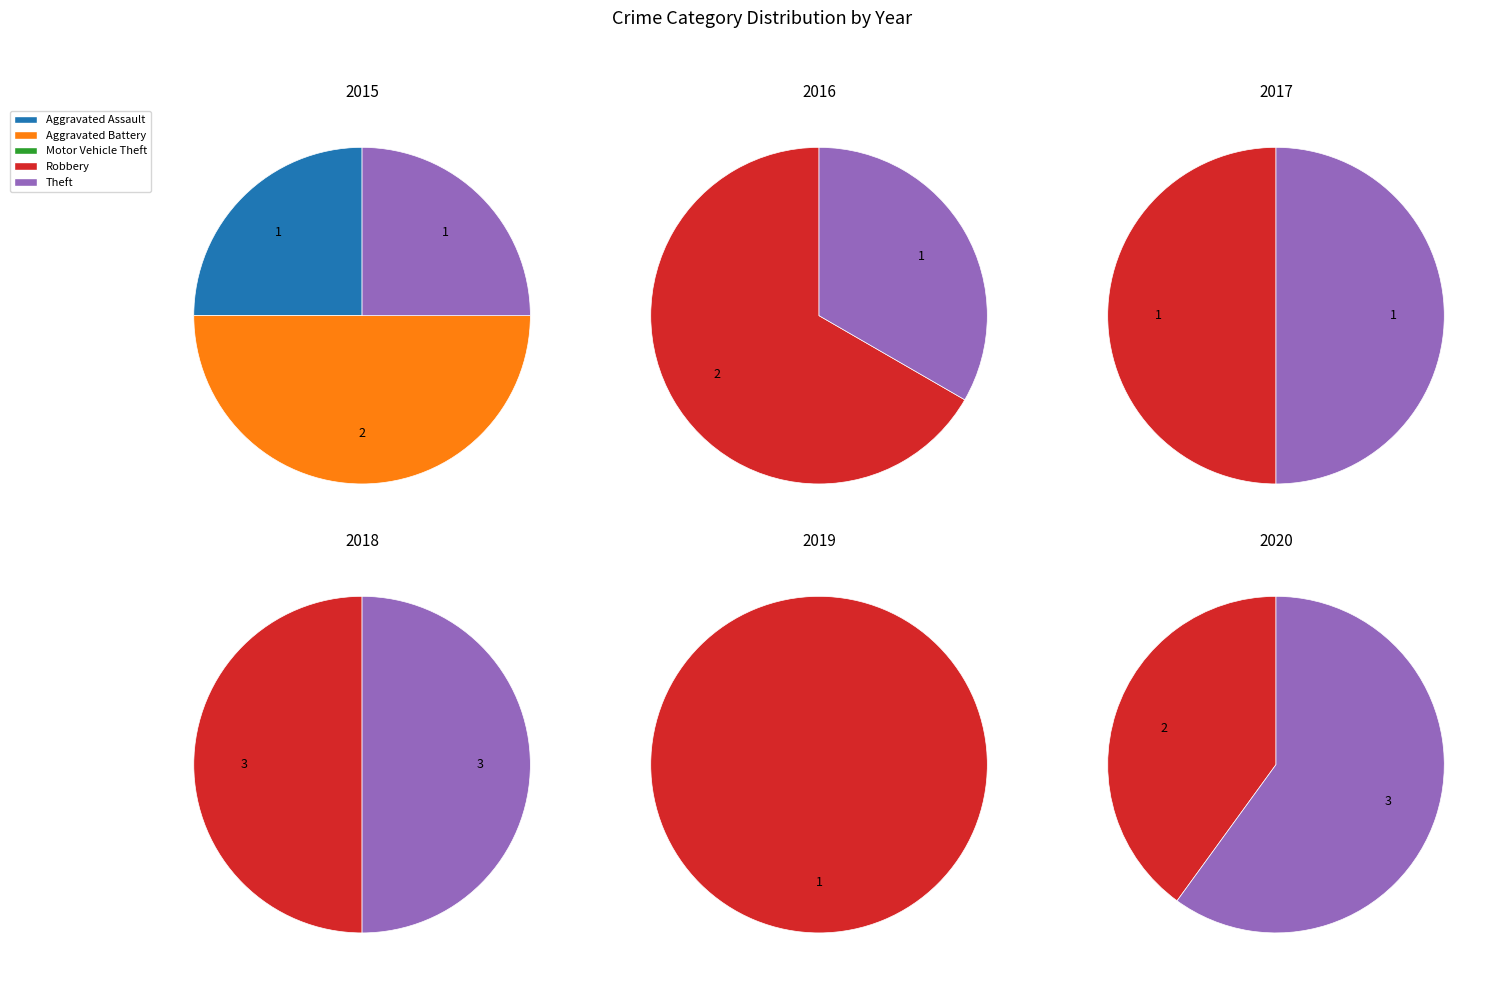

What is the largest slice in the pie chart?

Robbery